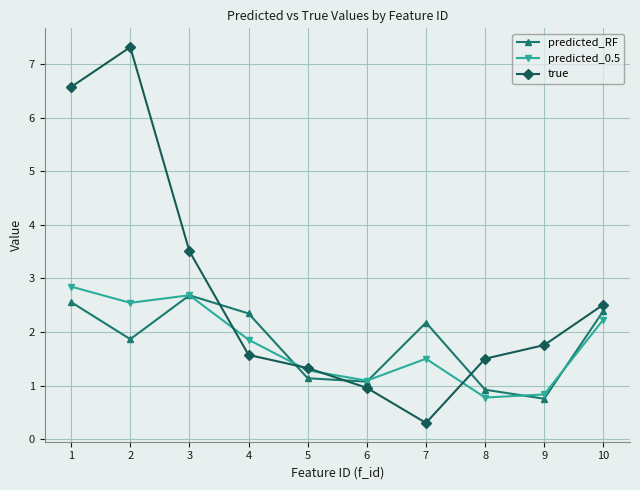

The predicted_RF series shows 1.4 at 10. True or false?

False